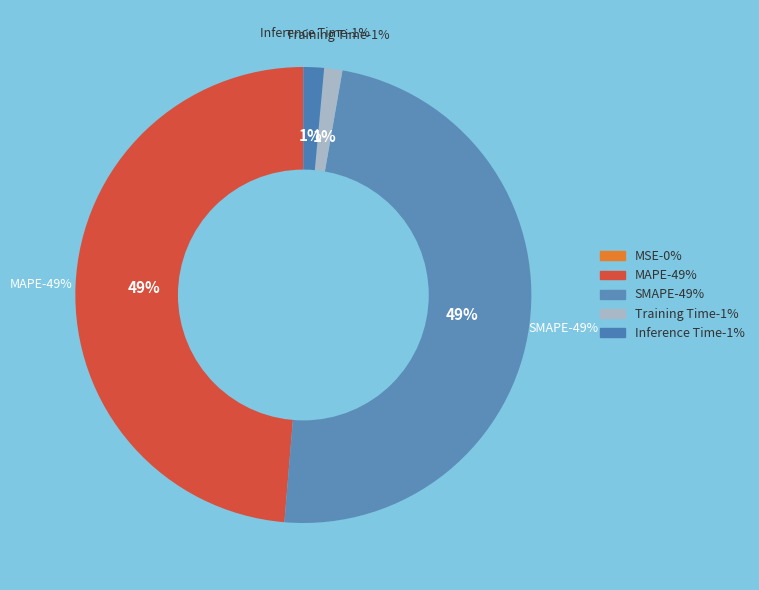

Which slice is the smallest?

MSE